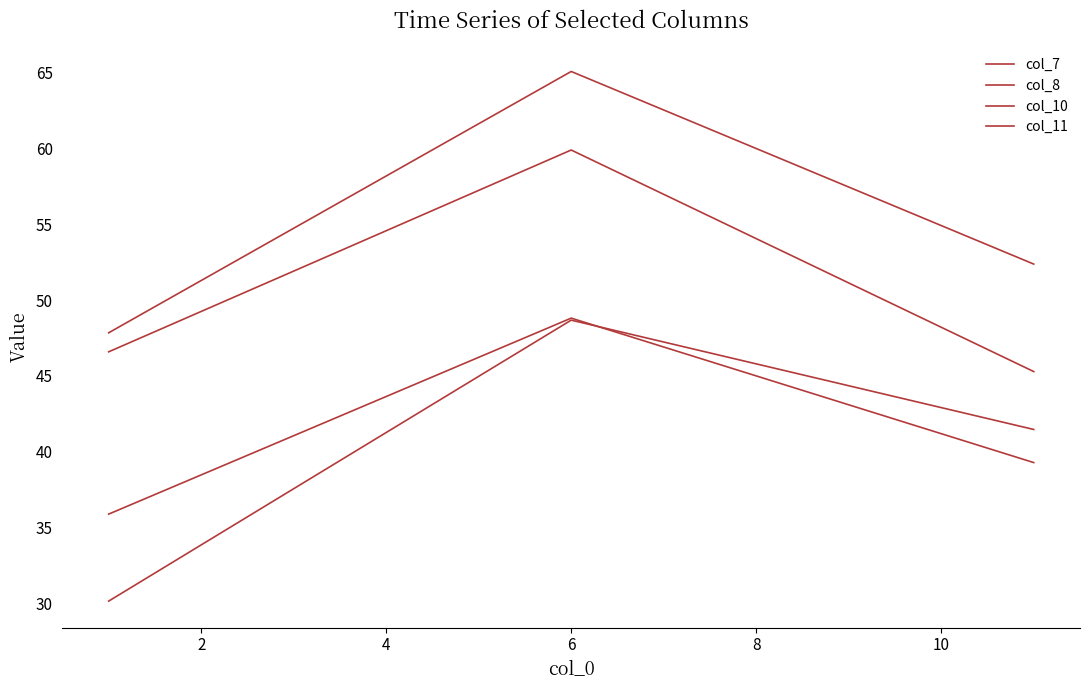

At which label is col_11 closest to 39?

4